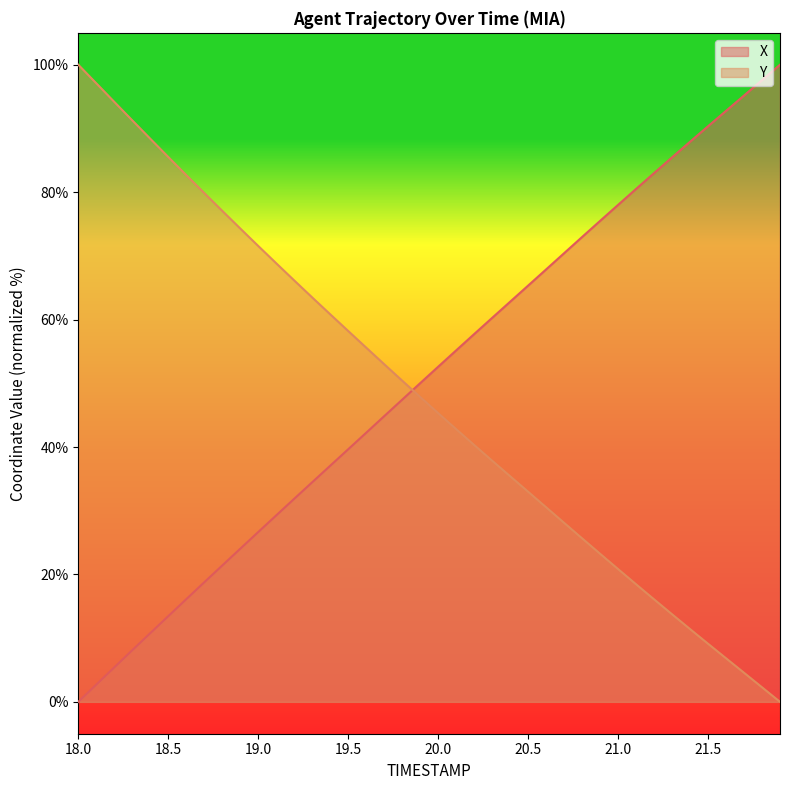

How many lines are shown in the chart?

2